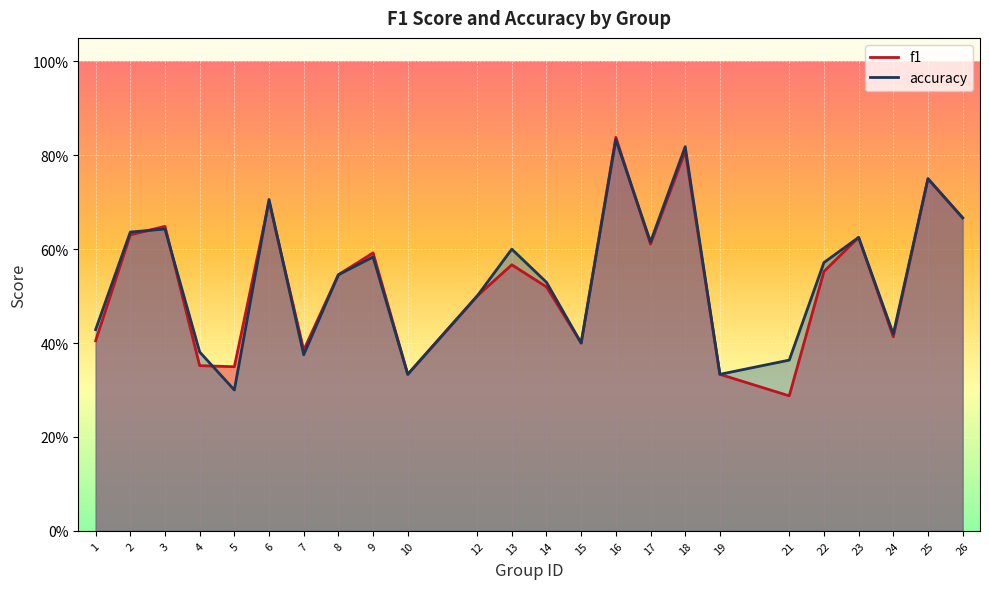

Rank the series by their maximum value, from lowest to highest.

accuracy, f1